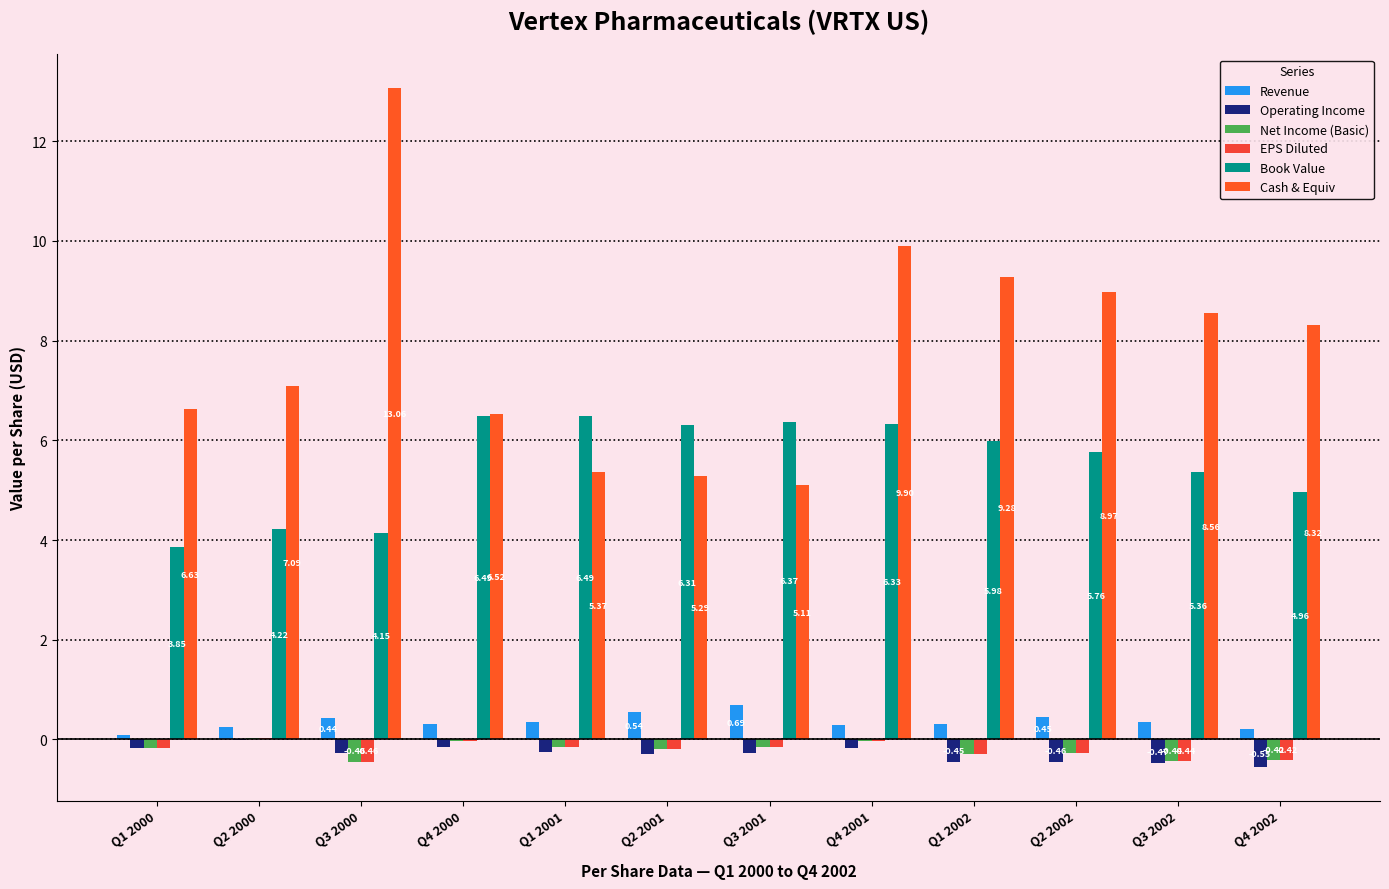

What value does the Book Value series have at Q2 2000?

4.2